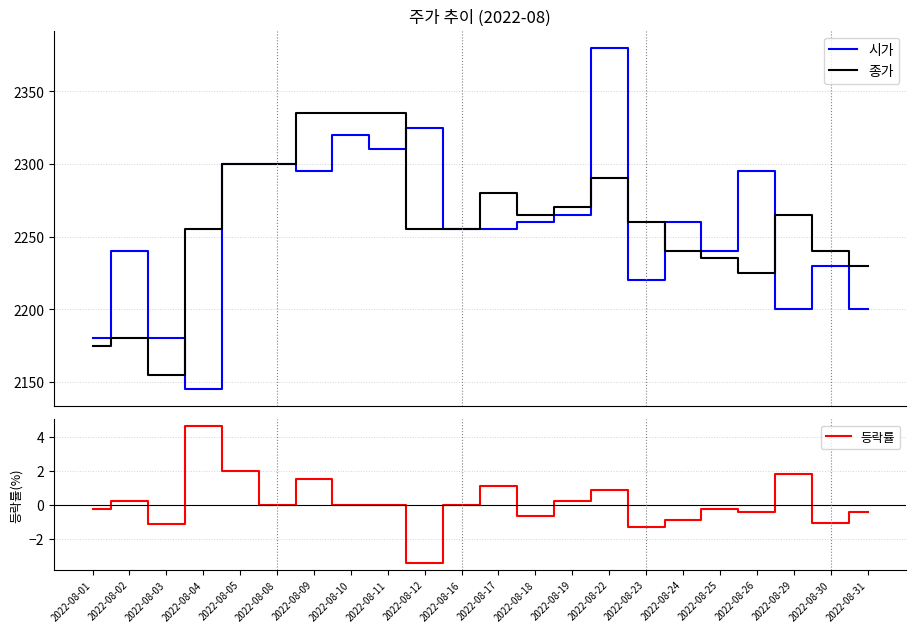

True or false: 등락률 has more than 2 interior local peaks.

True